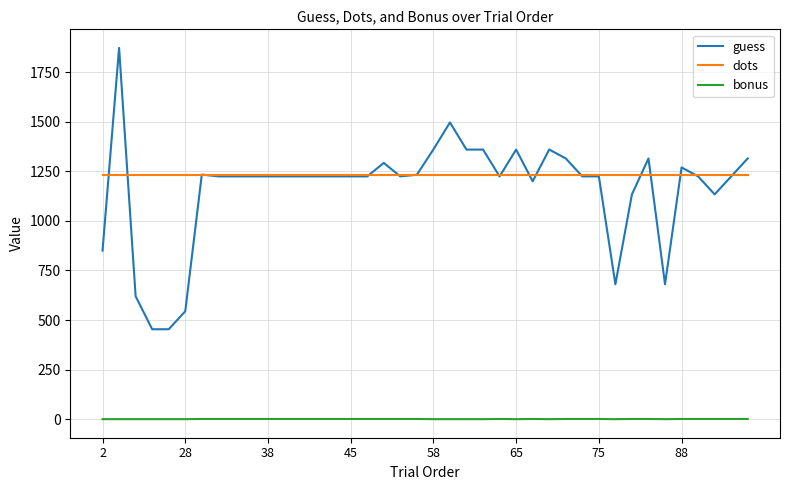

Which series has the largest range (max minus min)?

guess